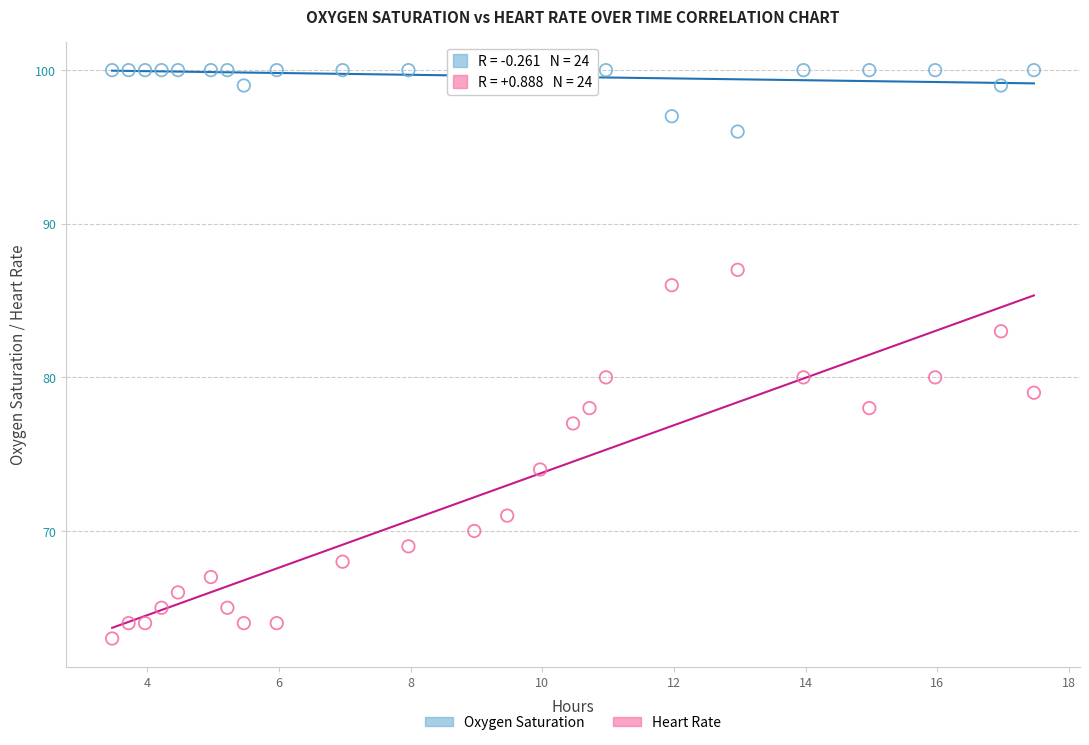

Which series has the widest spread of Y values?

Heart Rate